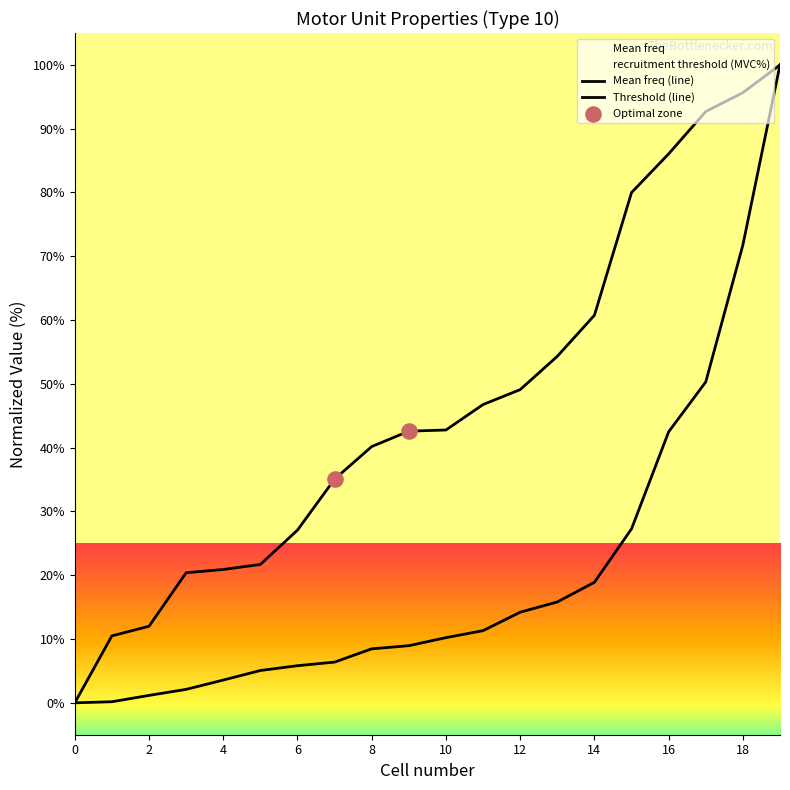

What are all the series names shown in the legend?

Mean freq, recruitment threshold (MVC%)